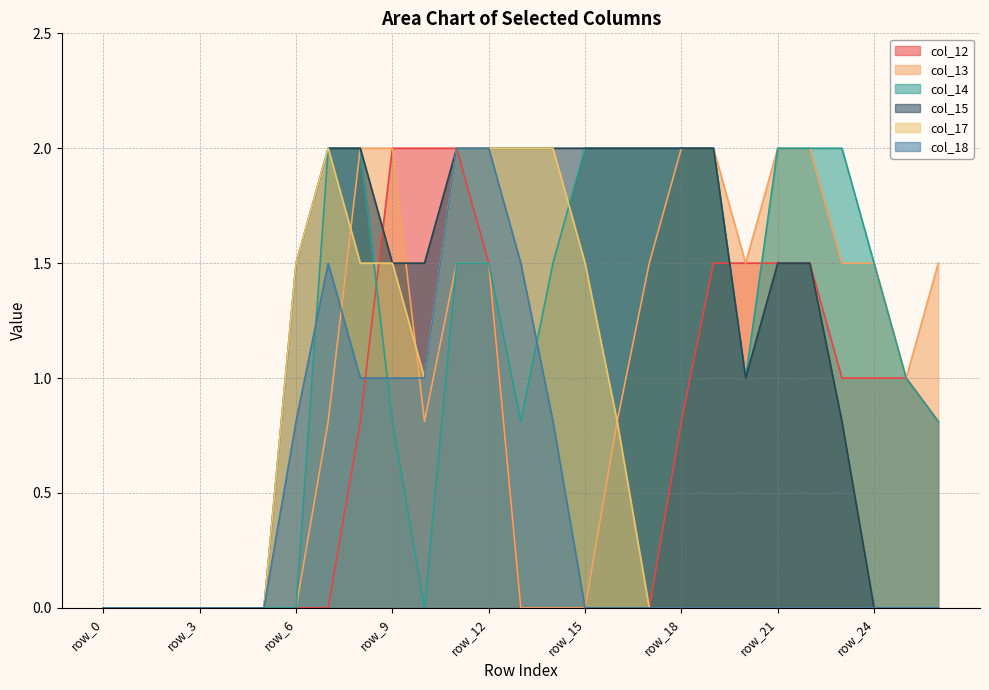

Where is the first local maximum for col_18?

row_7